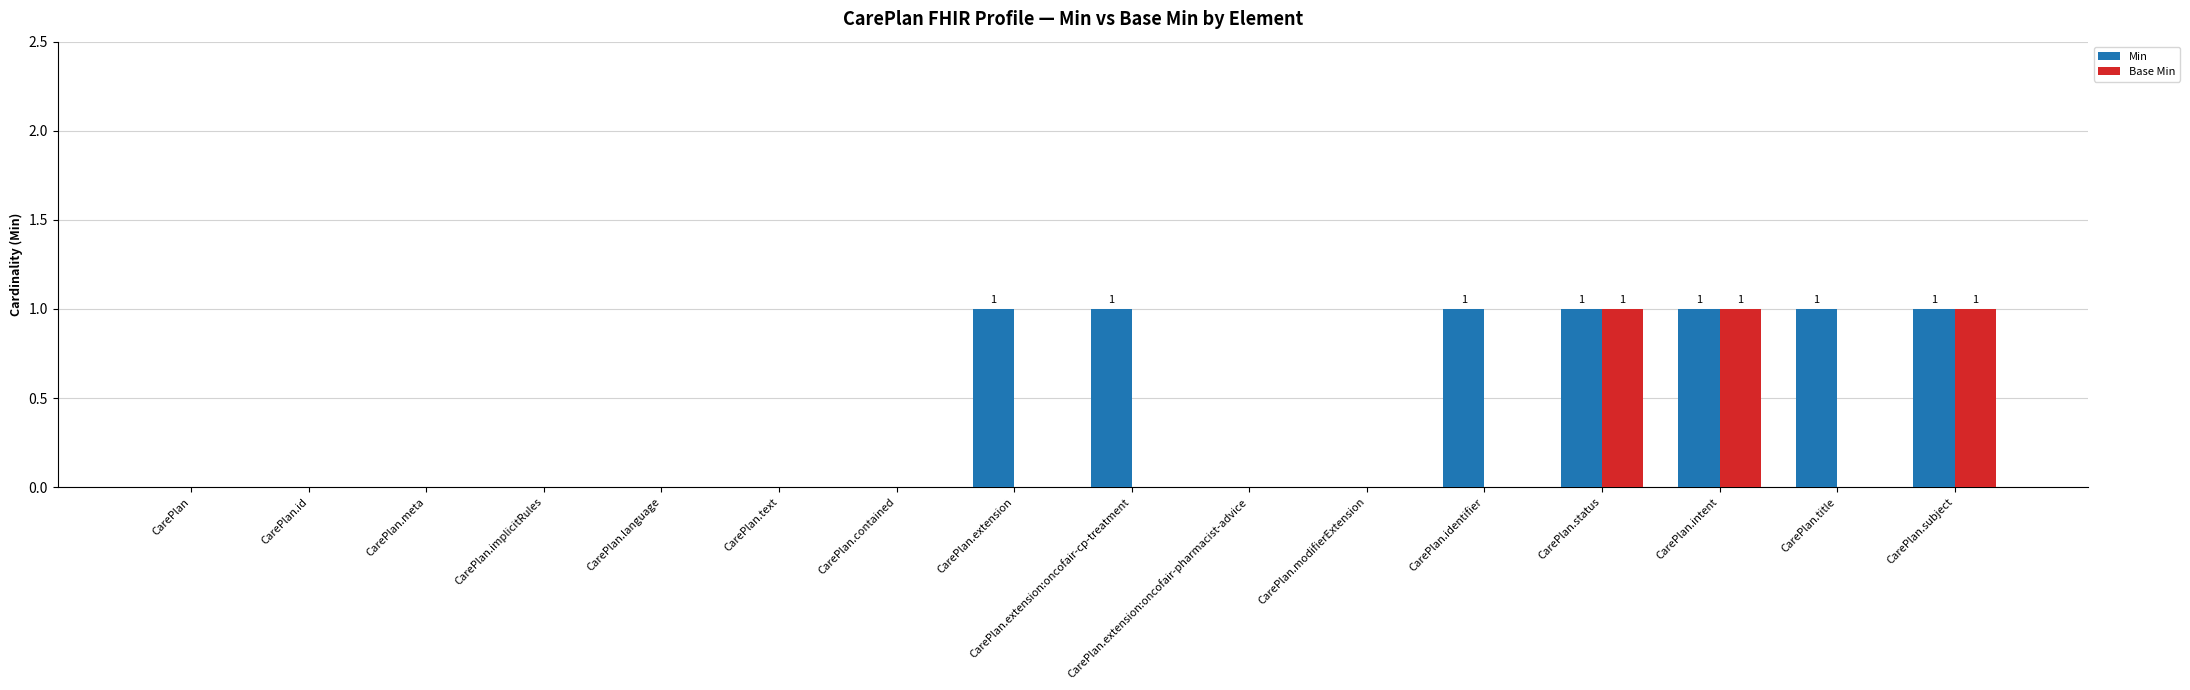

Reading left to right, what are all the values shown in this chart?

Min: 0	0	0	0	0	0	0	1	1	0	0	1	1	1	1	1
Base Min: 0	0	0	0	0	0	0	0	0	0	0	0	1	1	0	1